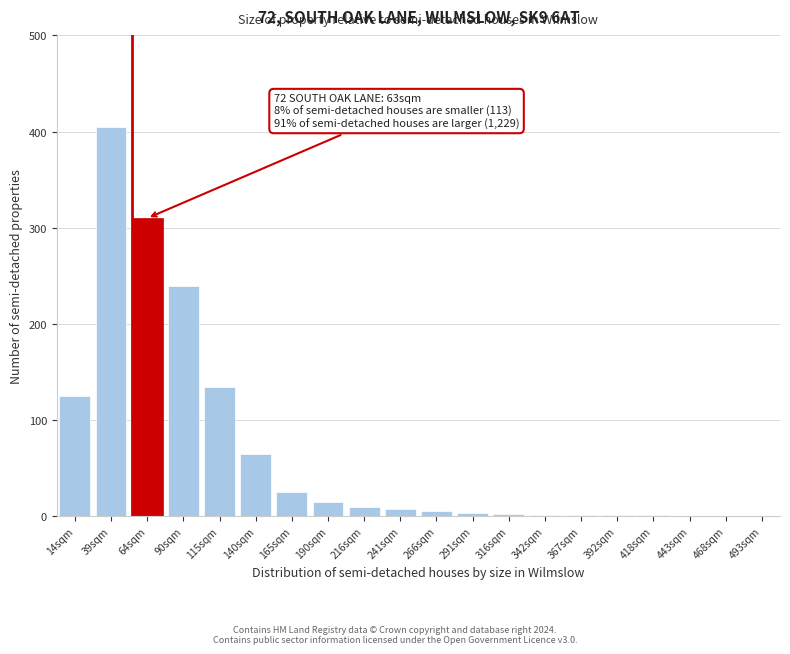

What is the approximate value at 140sqm, to the nearest 50?

50